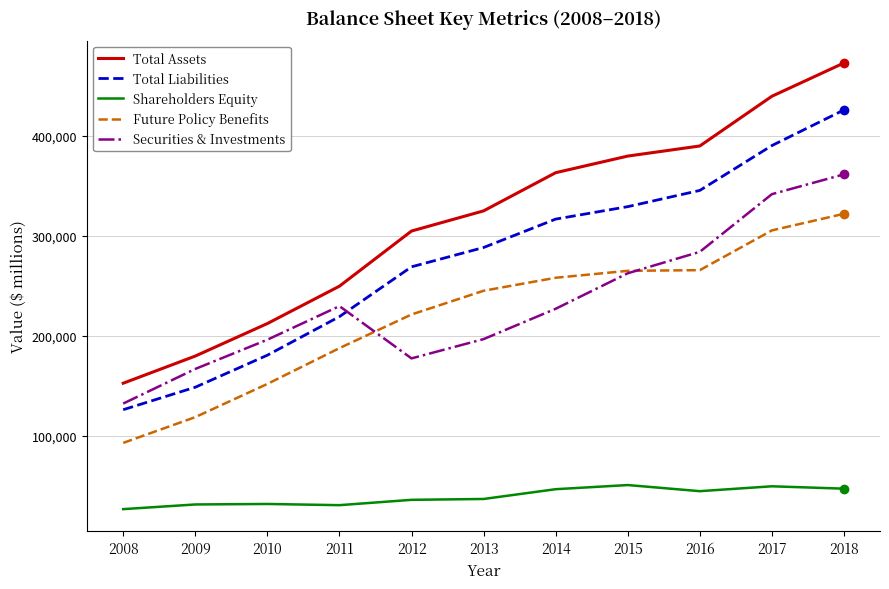

How many distinct data groups are displayed?

5